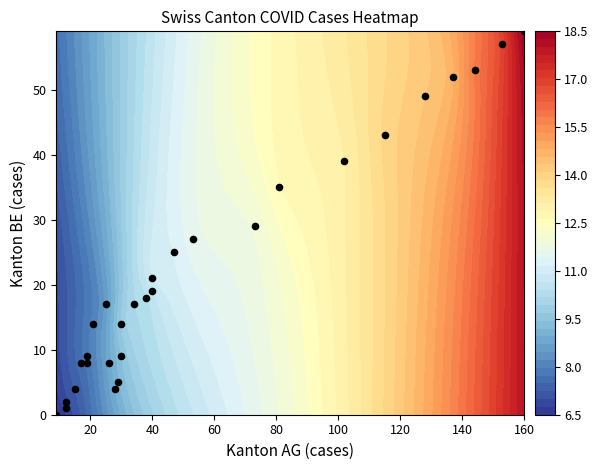

What is the maximum value shown in the chart?

59